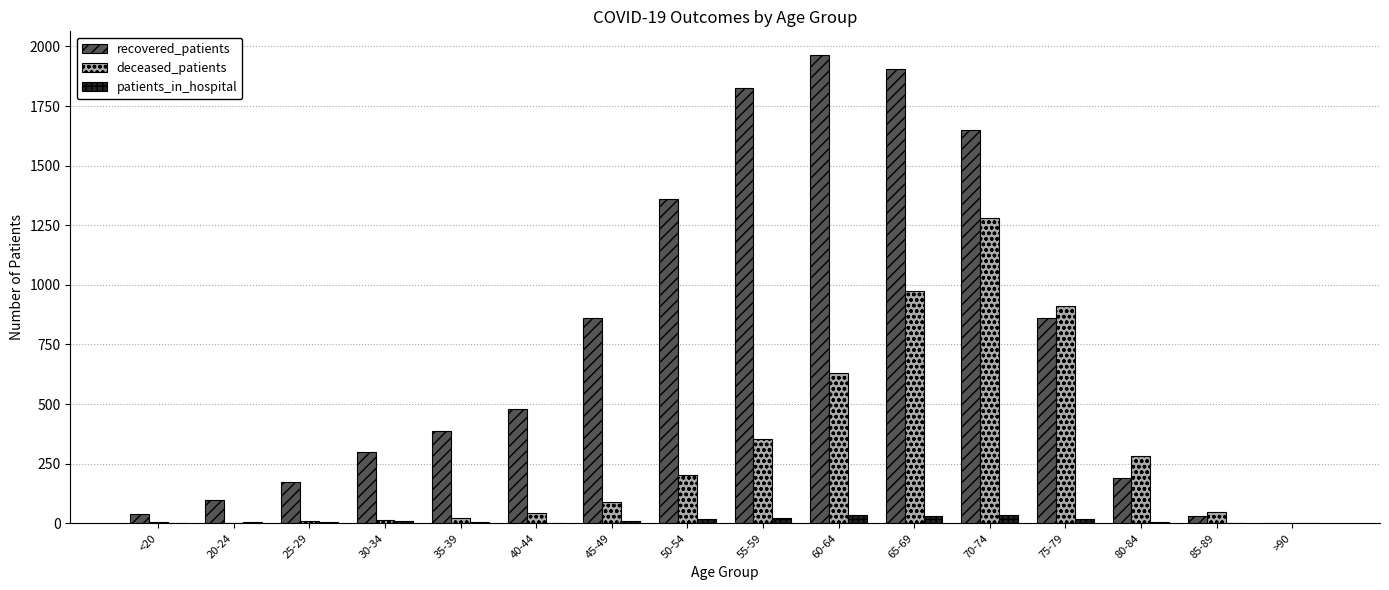

The value of recovered_patients at 65-69 is 1907. True or false?

True